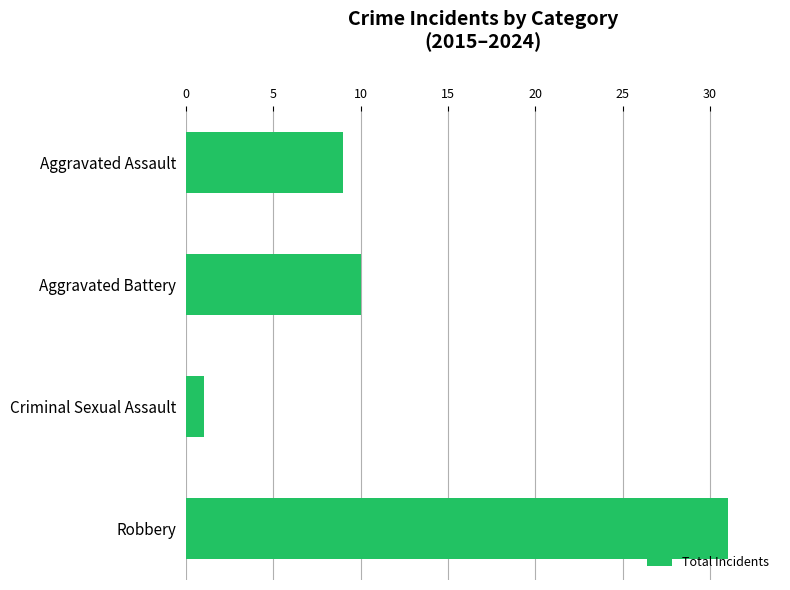

At which category does the chart reach its peak across all series?

Robbery